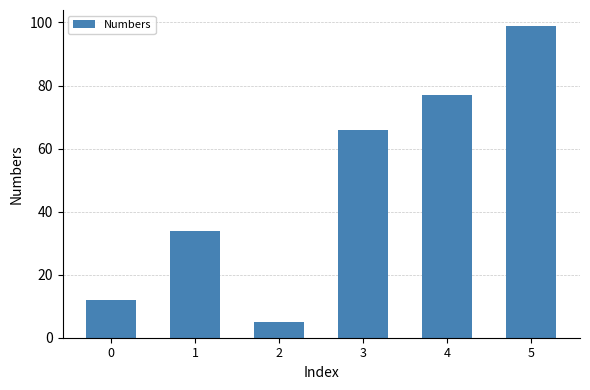

List the labels in order of value, largest first.

5, 4, 3, 1, 0, 2